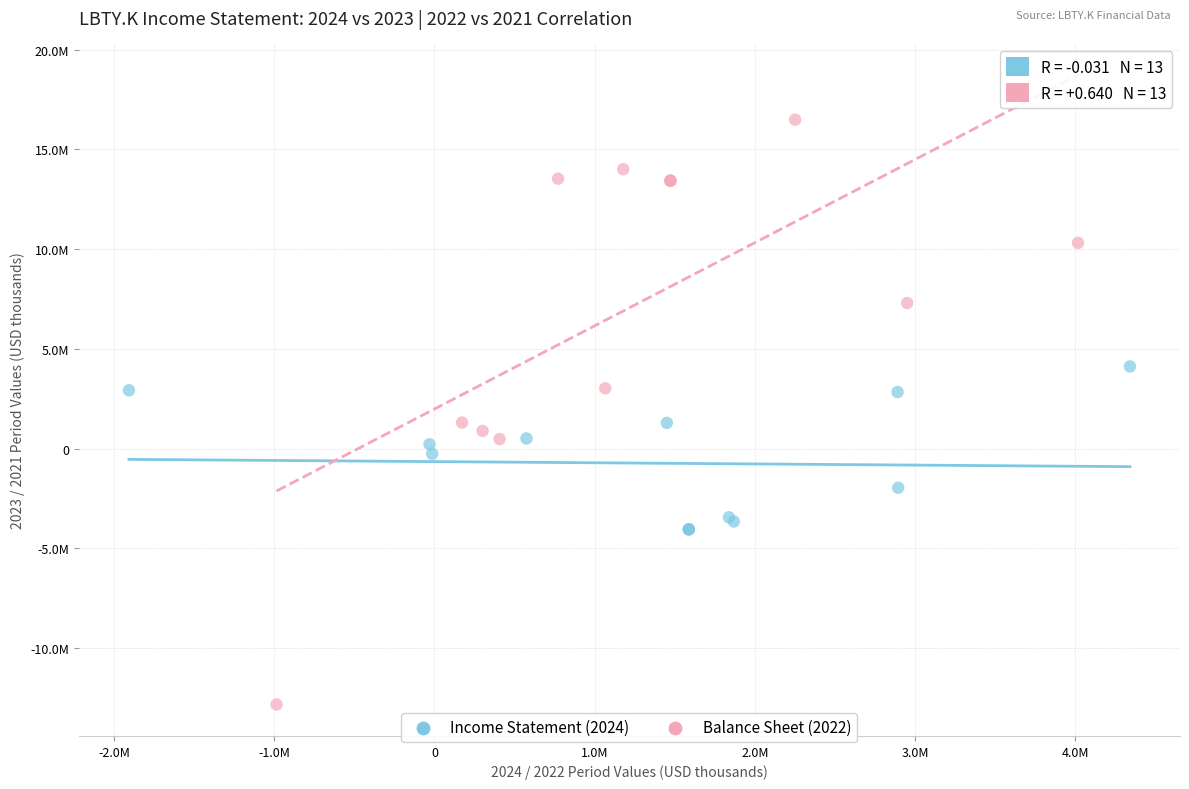

Which series contains the highest Y value?

Balance Sheet (2022)